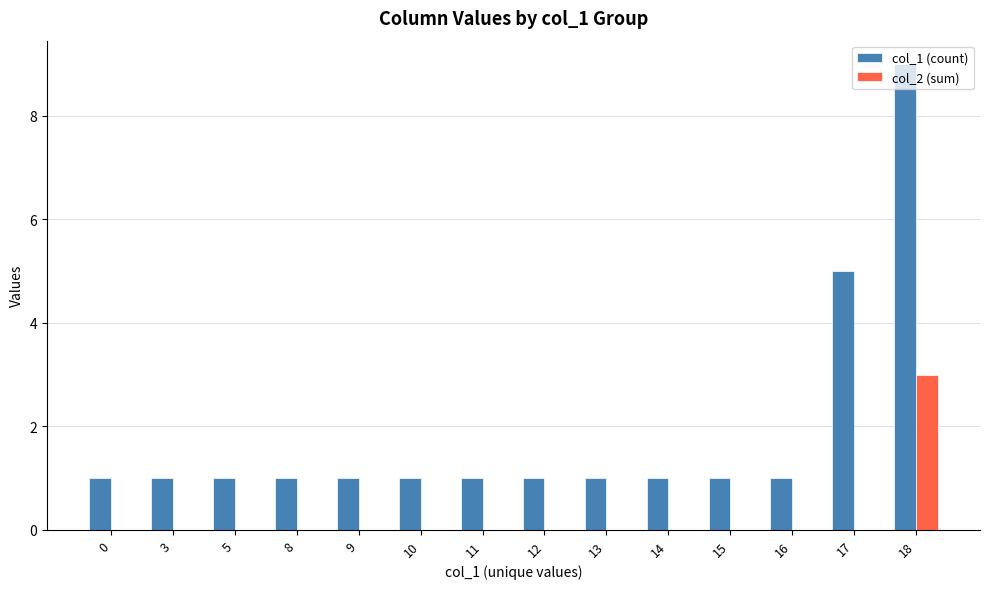

The value of col_1 (count) at 16 is 1. True or false?

True